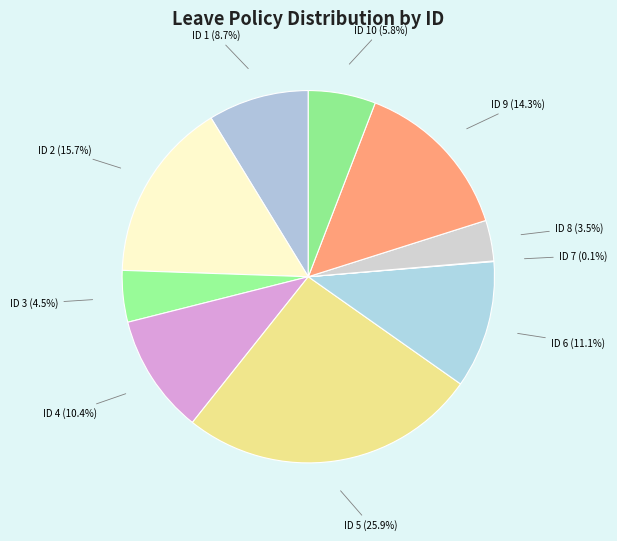

What is the ratio of the value at ID 5 (25.9%) to the value at ID 6 (11.1%)?

2.3